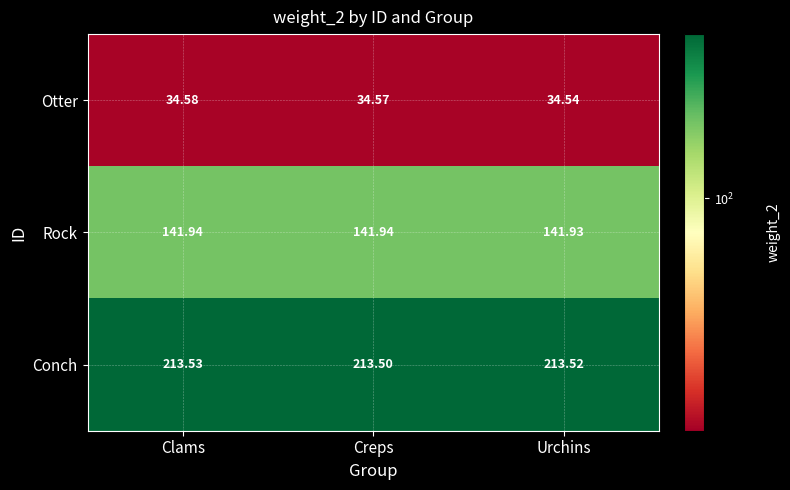

Which series has the widest spread of values?

Otter